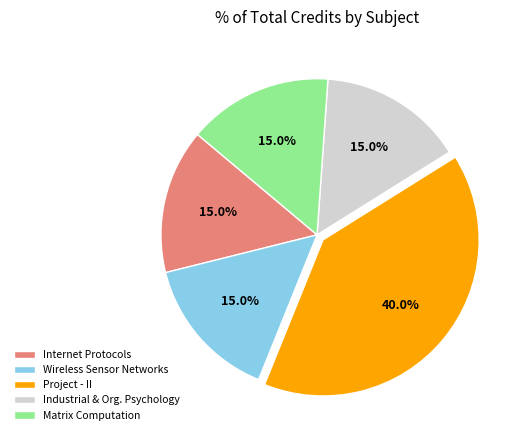

Count the number of slices in the pie.

5